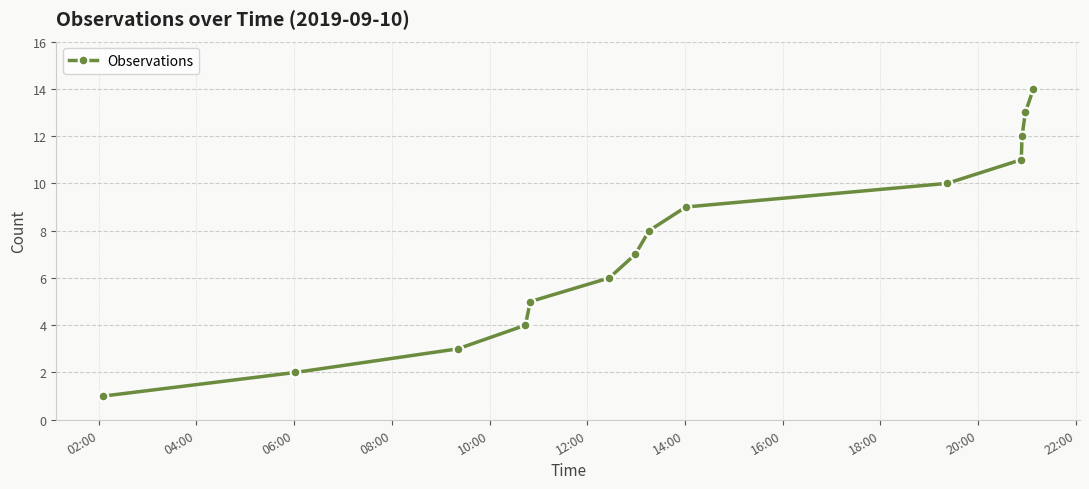

What is the average value?

8